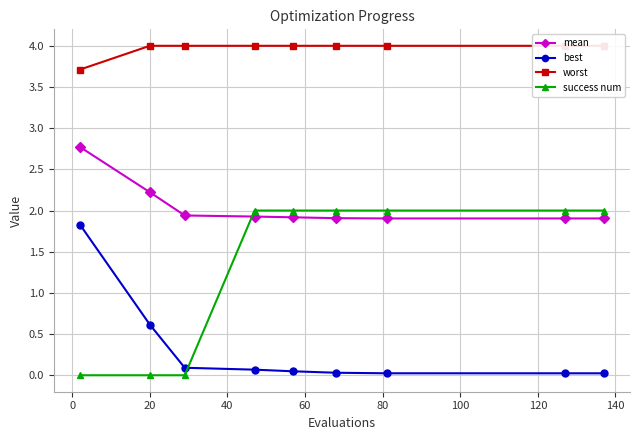

Which series ends up on top after the final intersection of success num and best?

success num